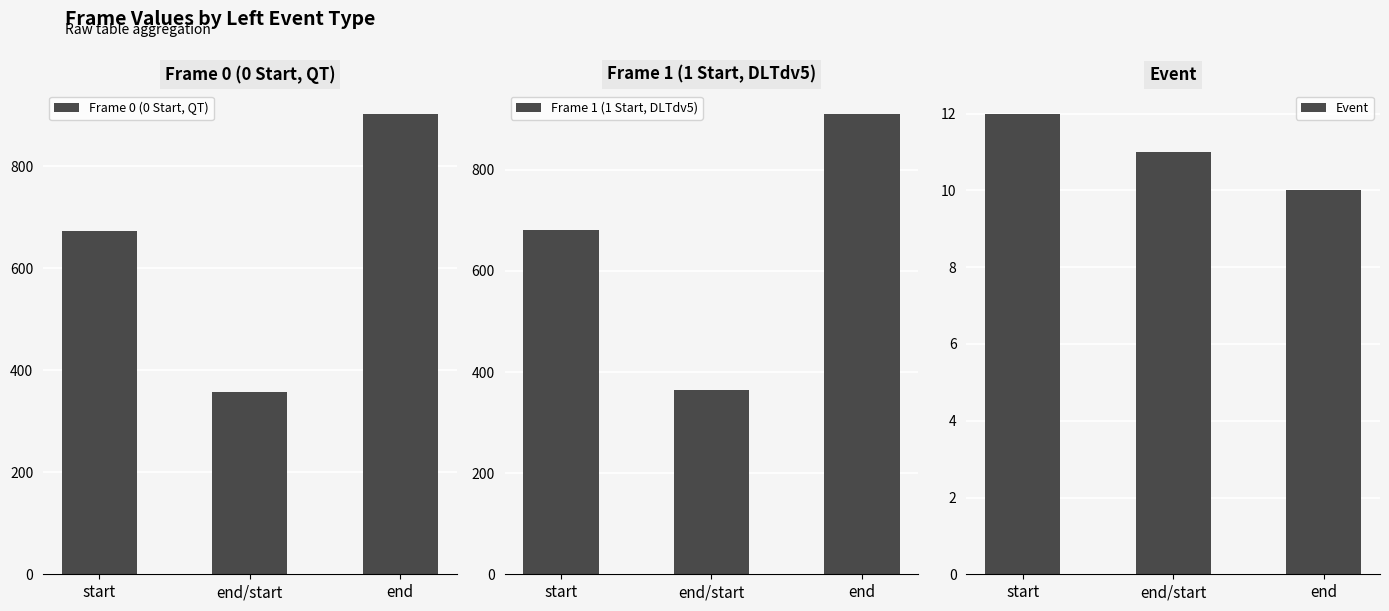

How many data points in Frame 1 (1 Start, DLTdv5) are above 680?

1